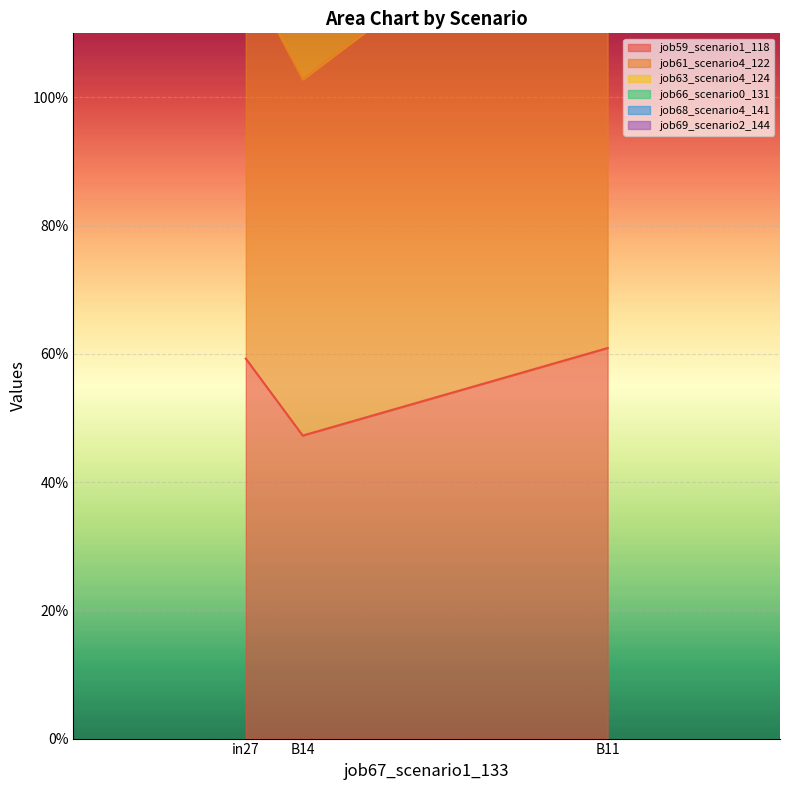

Rank the categories by job68_scenario4_141 value from highest to lowest.

B11, in27, B14